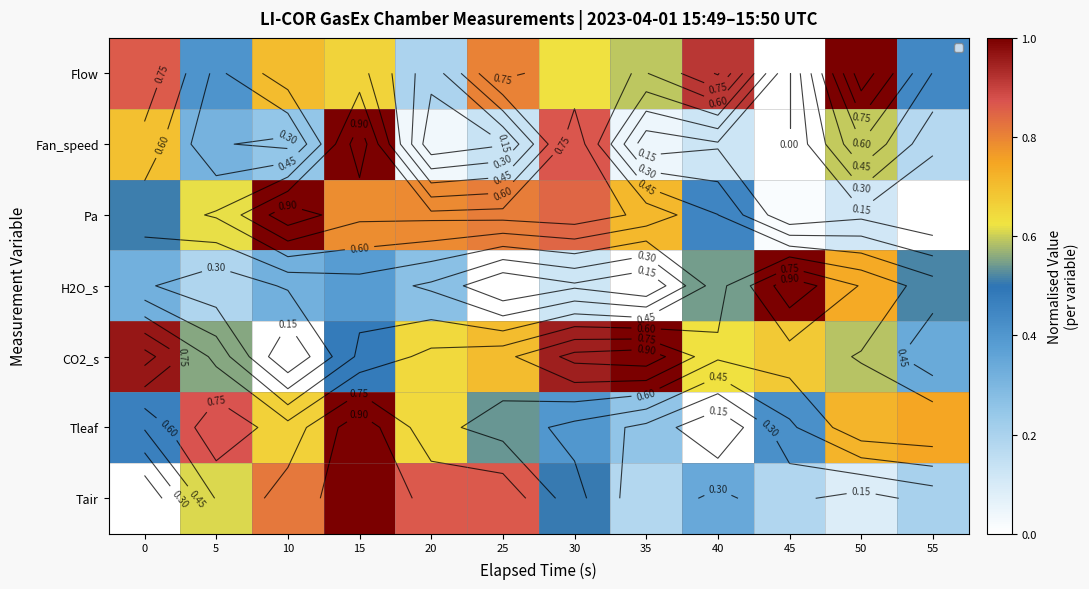

What is the difference between the Tleaf values at 55 and 5?

0.1